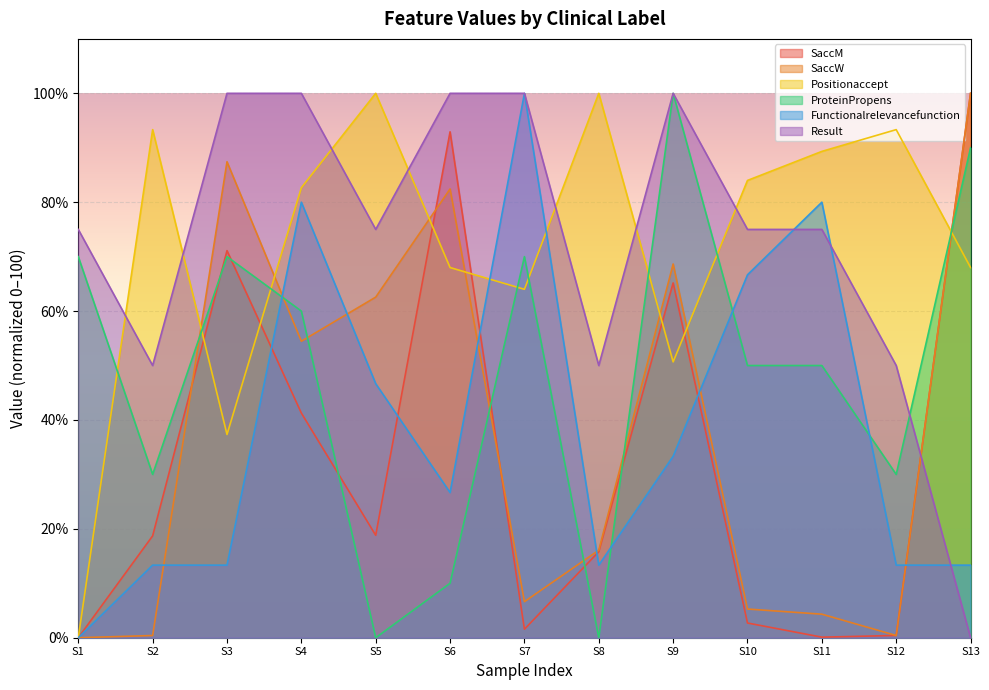

After their last crossing, which series has the higher values: Result or SaccW?

SaccW